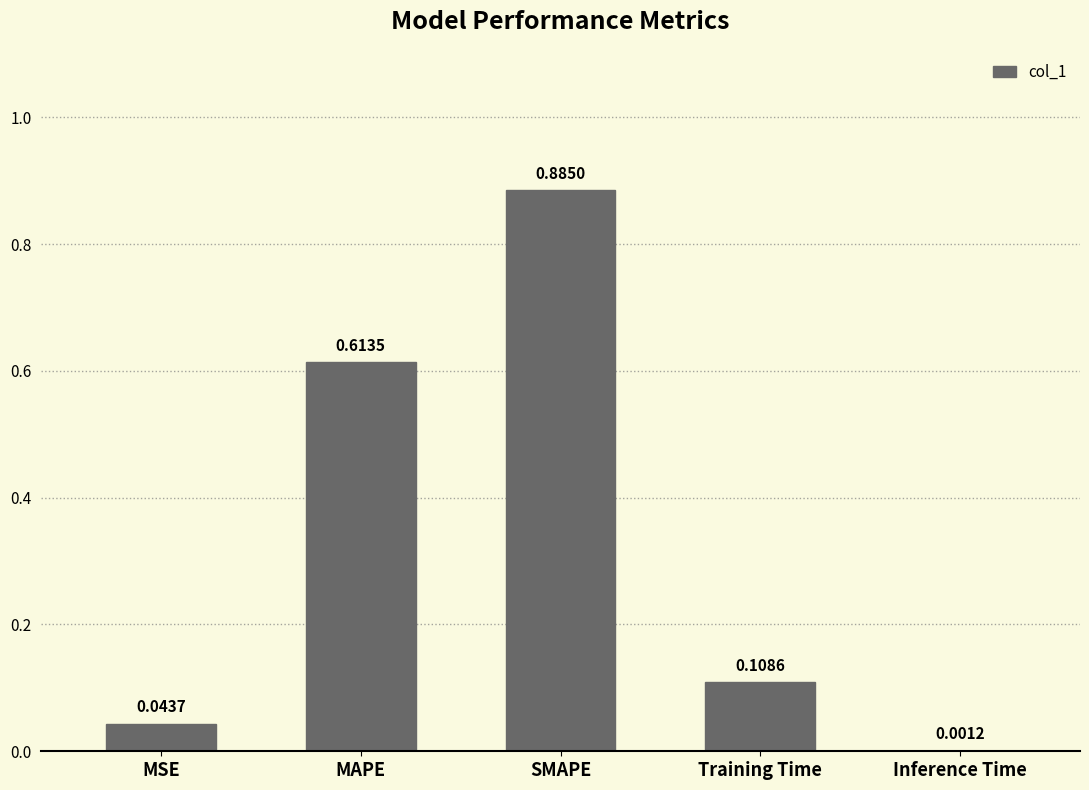

What is the change in value from MSE to MAPE?

+0.6